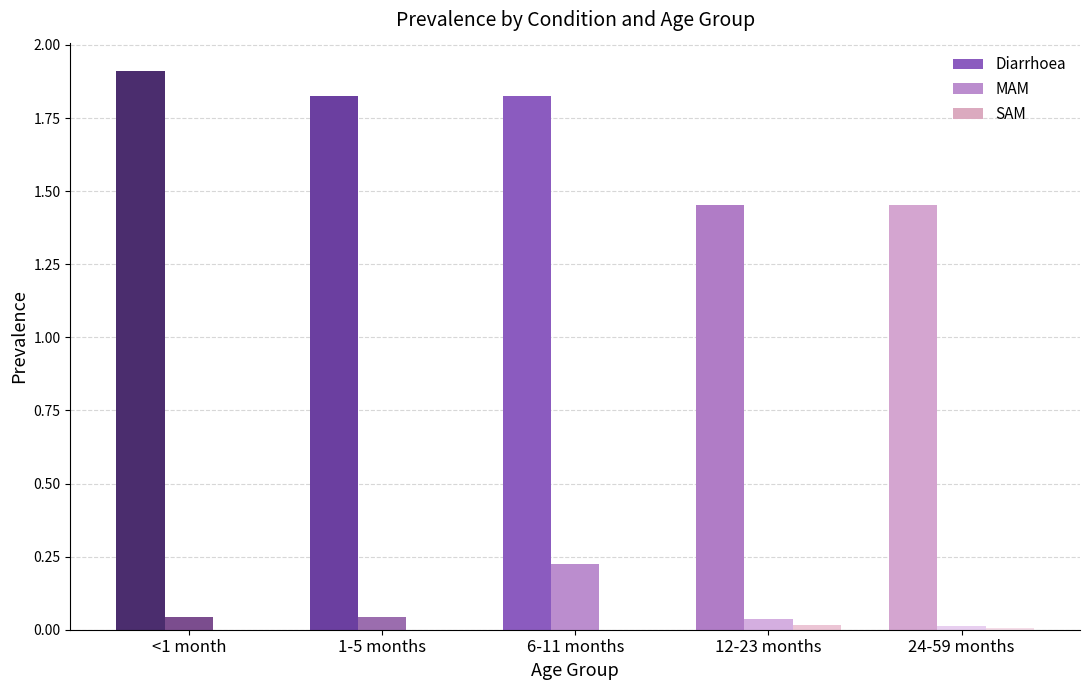

Count the number of categories in the chart.

5